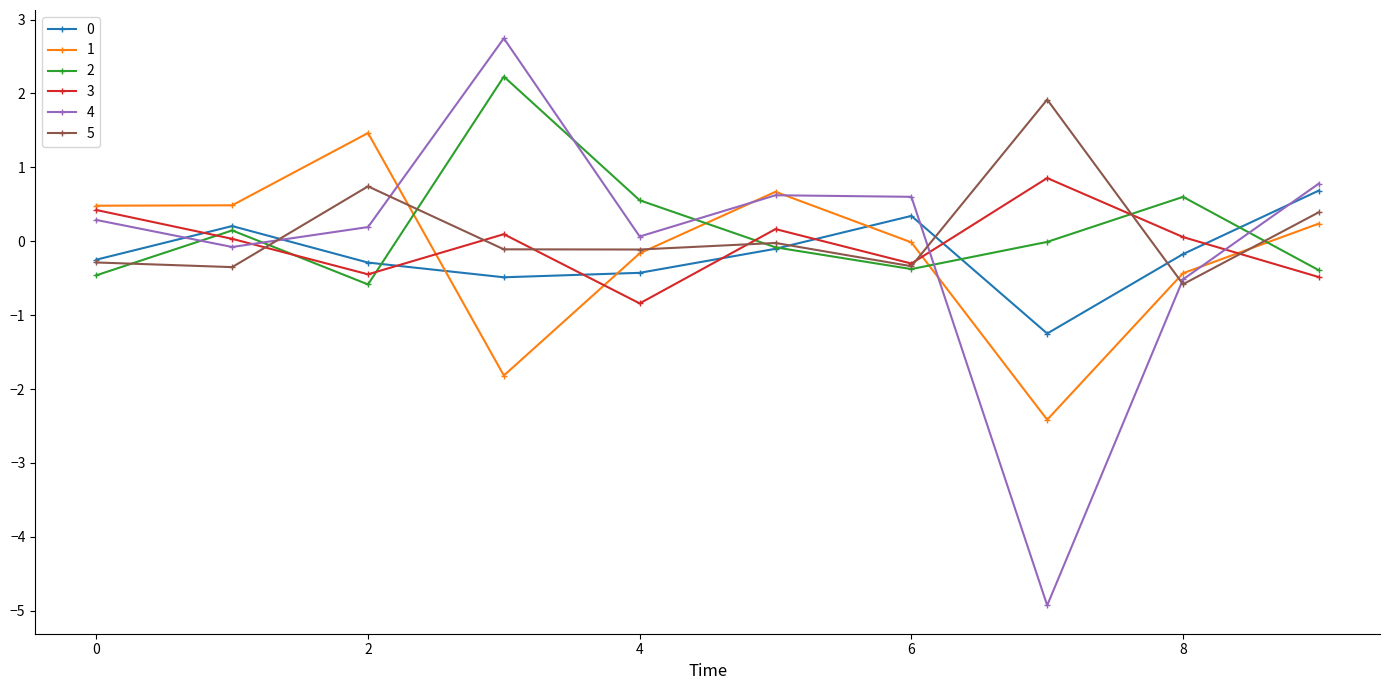

Which series has the widest spread of values?

4